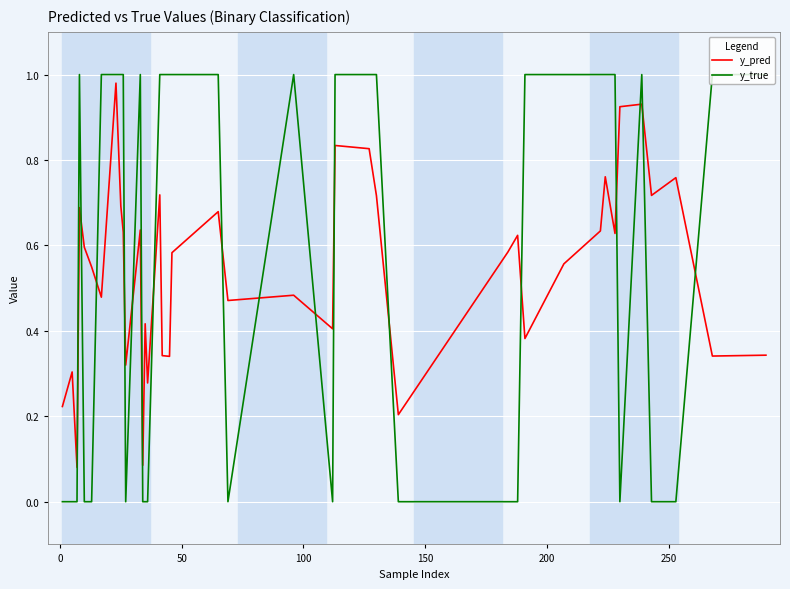

Which series has the largest total across all categories?

y_true